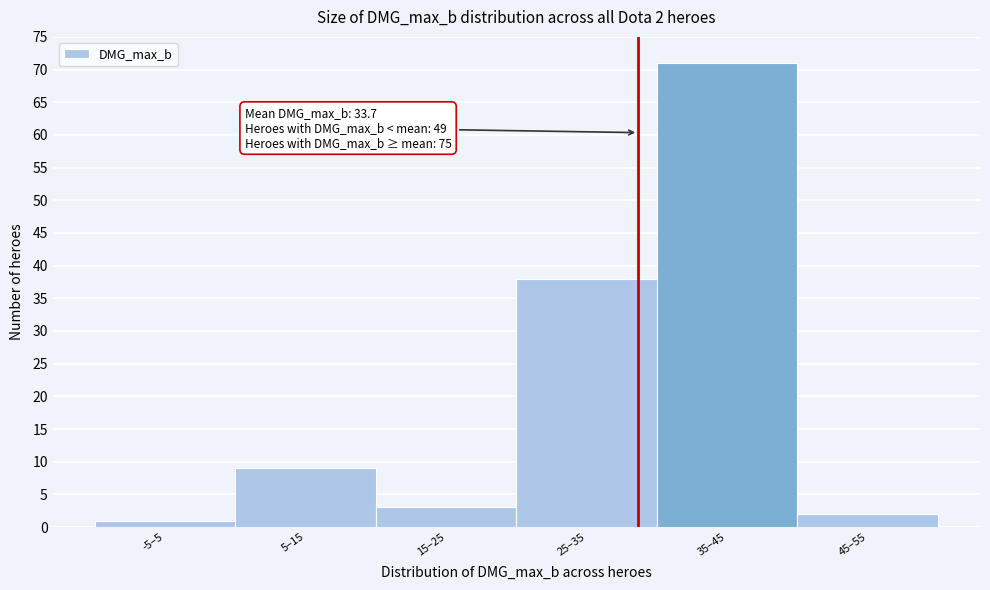

Reading right to left, list all the values displayed in this chart.

2	71	38	3	9	1